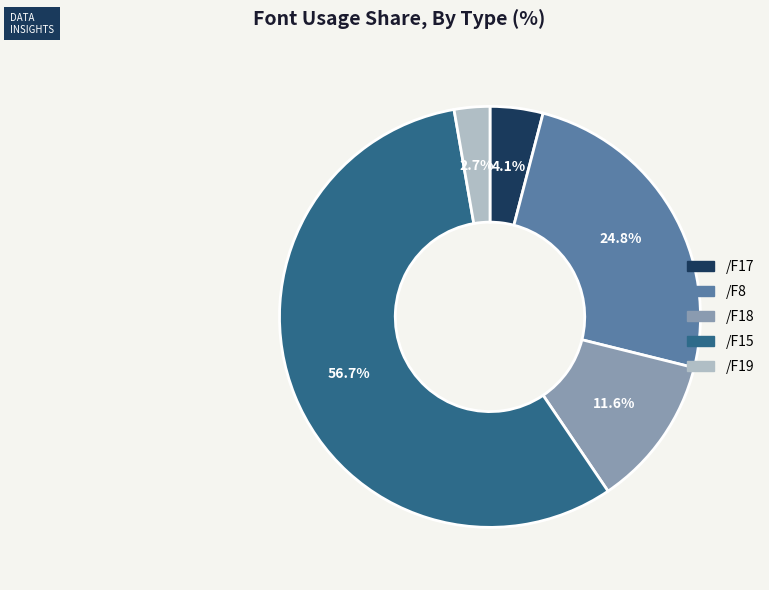

Is there any slice that represents more than half of the pie?

Yes